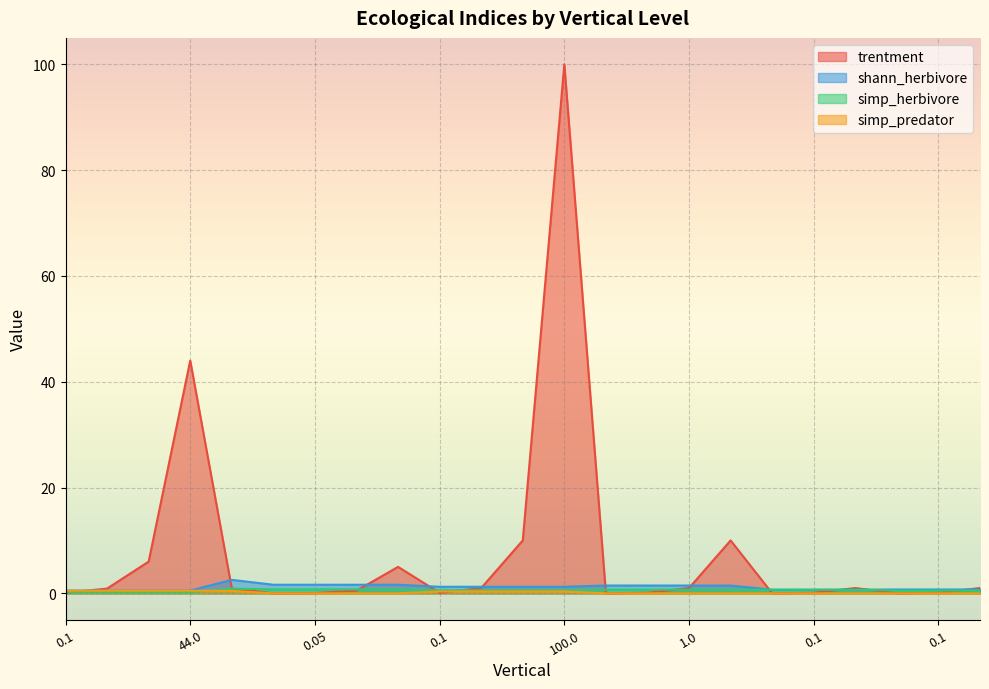

Which has a higher value, 3 or 2?

3